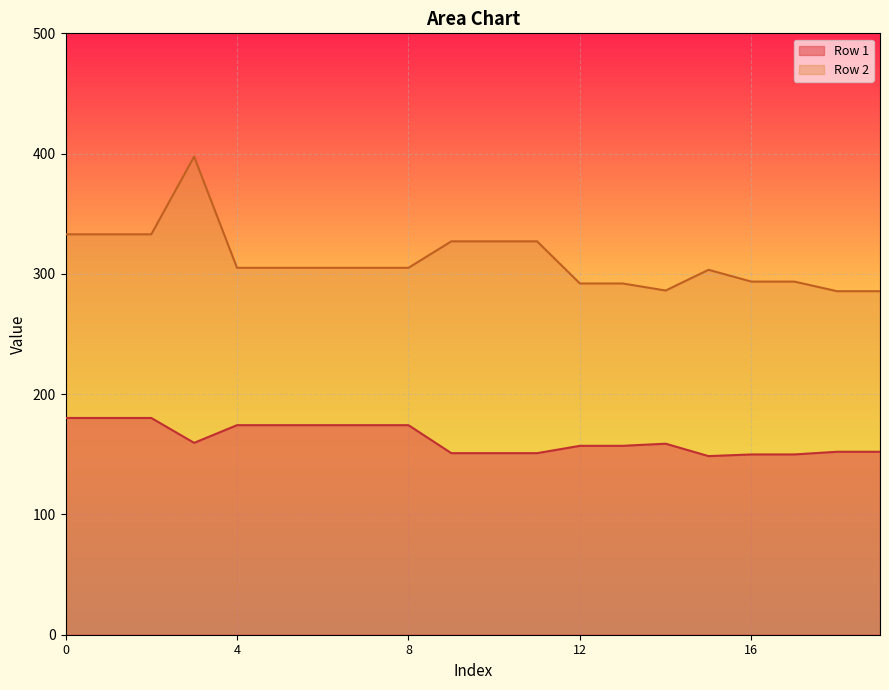

What is the spread (max minus min) of values at 0?

152.7